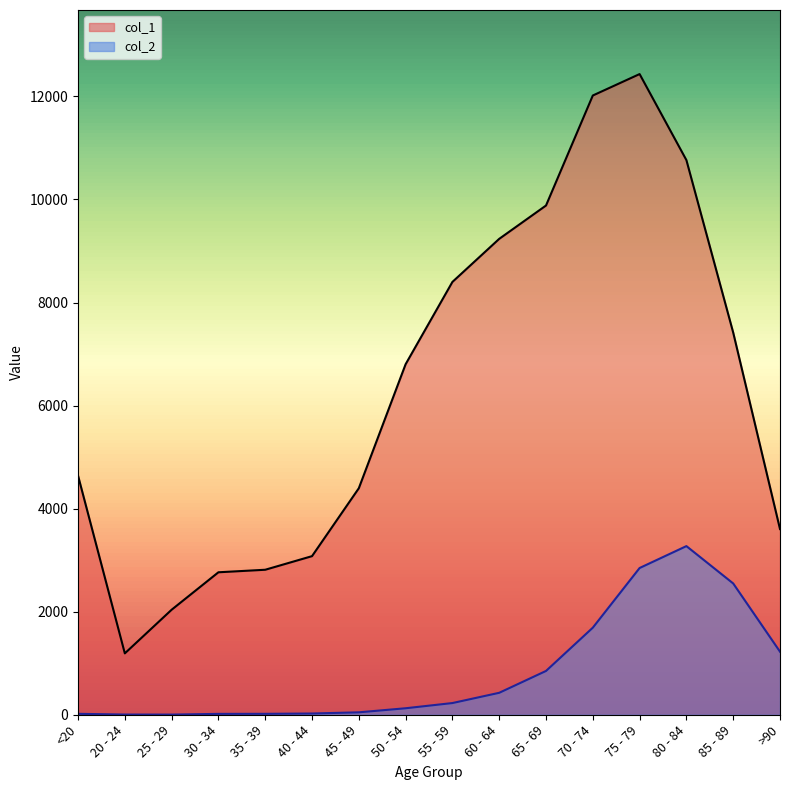

What is the difference between the col_2 values at <20 and 55 - 59?

209